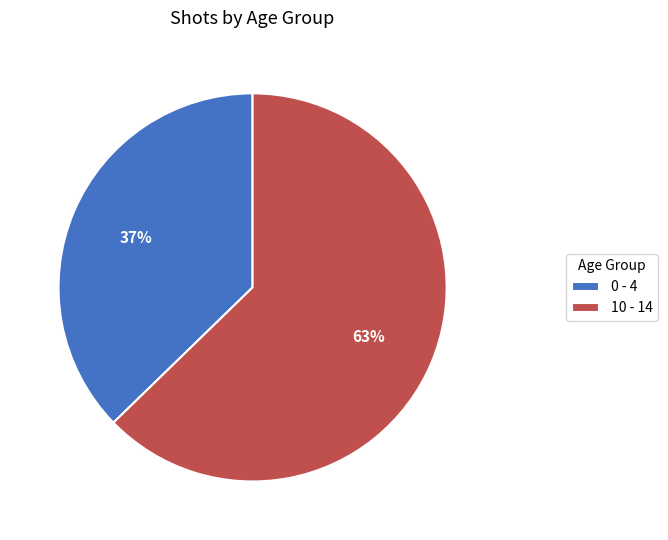

How many slices are in this pie chart?

2